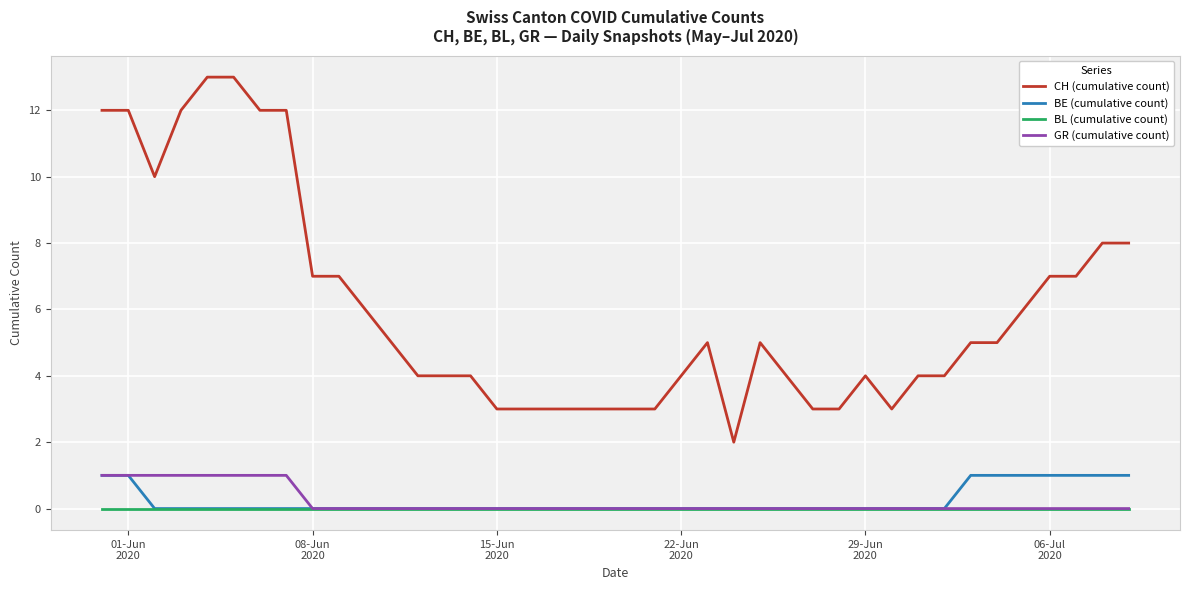

True or false: CH (cumulative count) and BL (cumulative count) intersect in this chart.

False